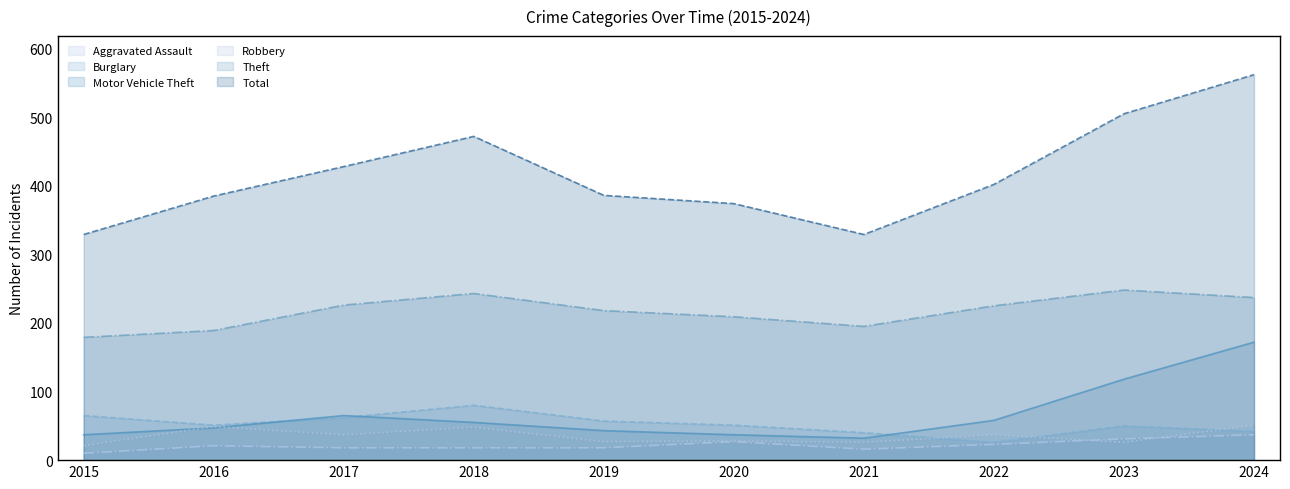

What are all the series names shown in the legend?

Aggravated Assault, Burglary, Motor Vehicle Theft, Robbery, Theft, Total